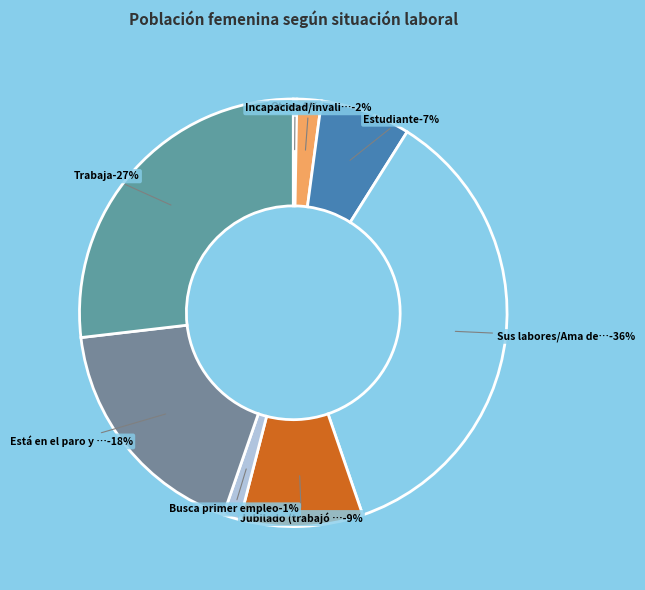

How many slices are in this pie chart?

8